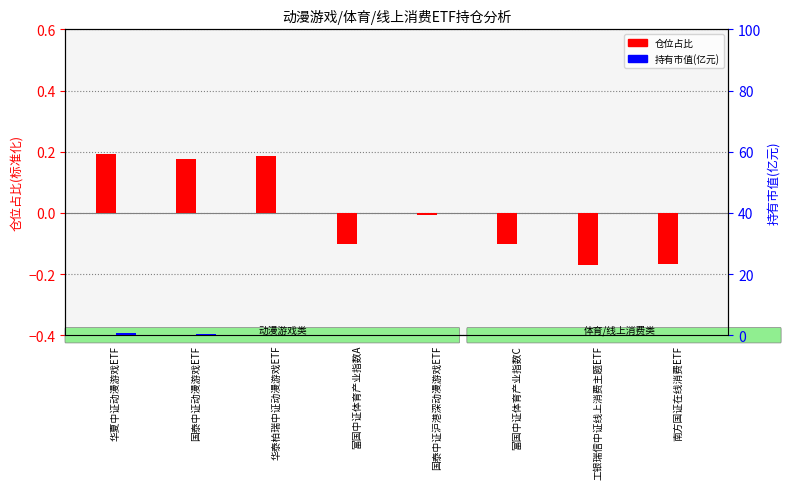

What is the total value across all series at 南方国证在线消费ETF?

-0.2